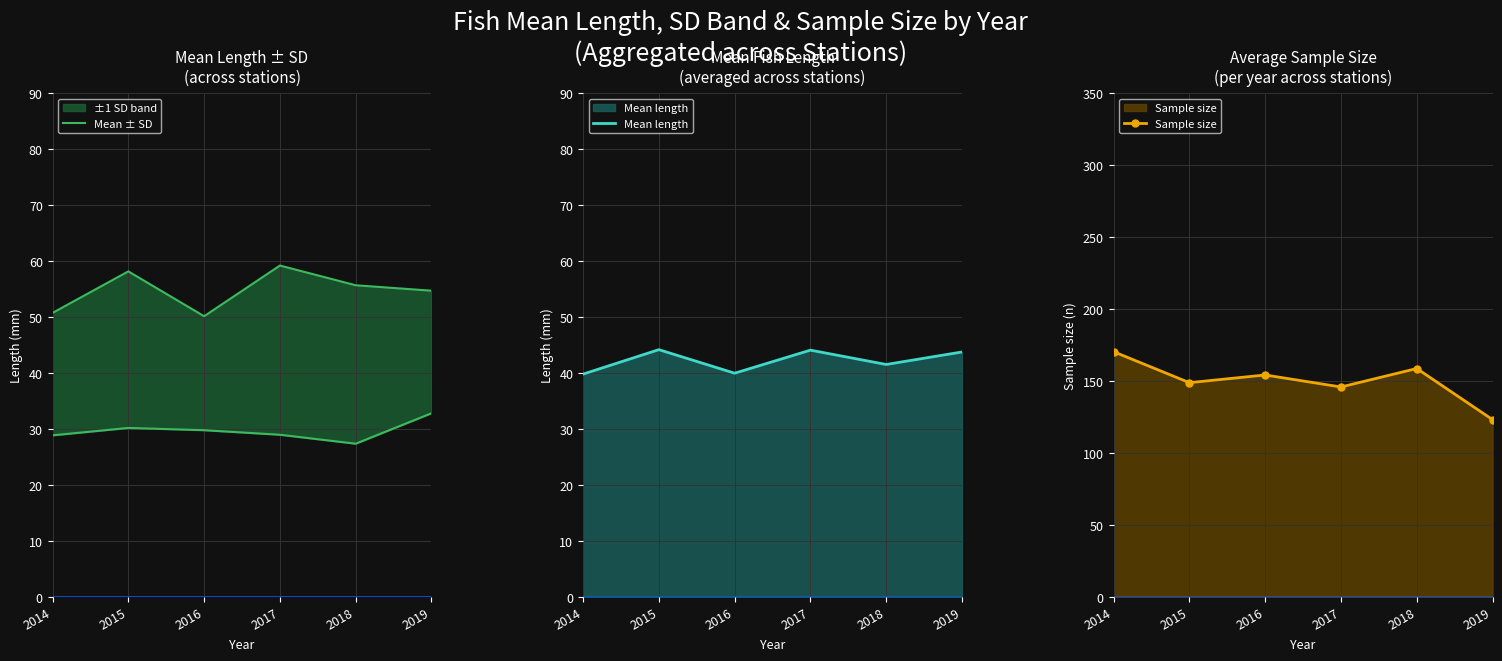

What is the total value across all series at 2018?

256.4